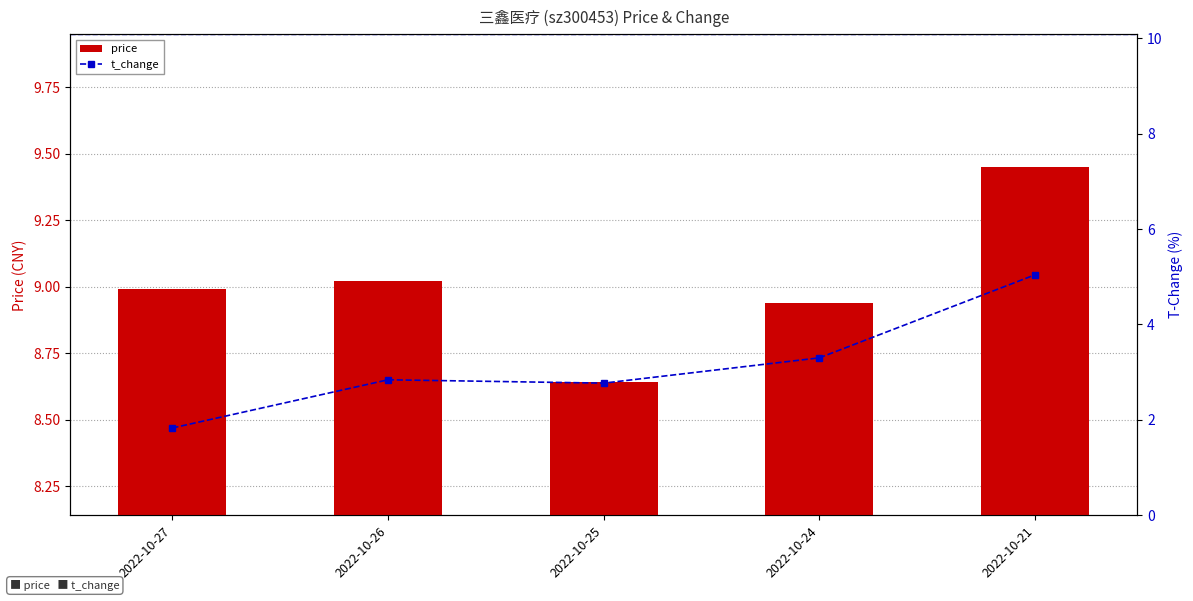

Which series has the largest total across all categories?

price